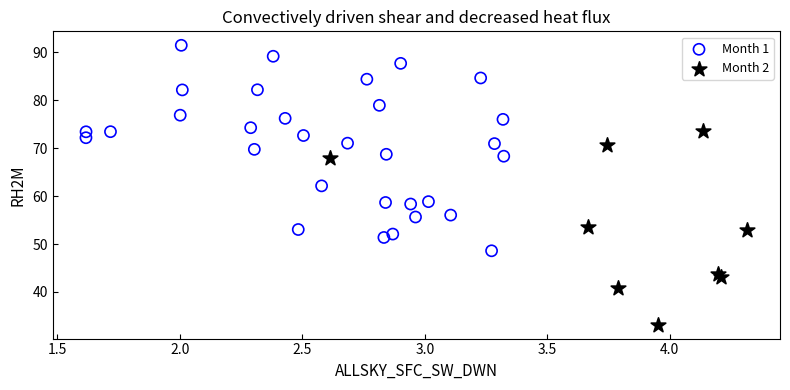

Which series reaches the minimum Y coordinate?

Month 2